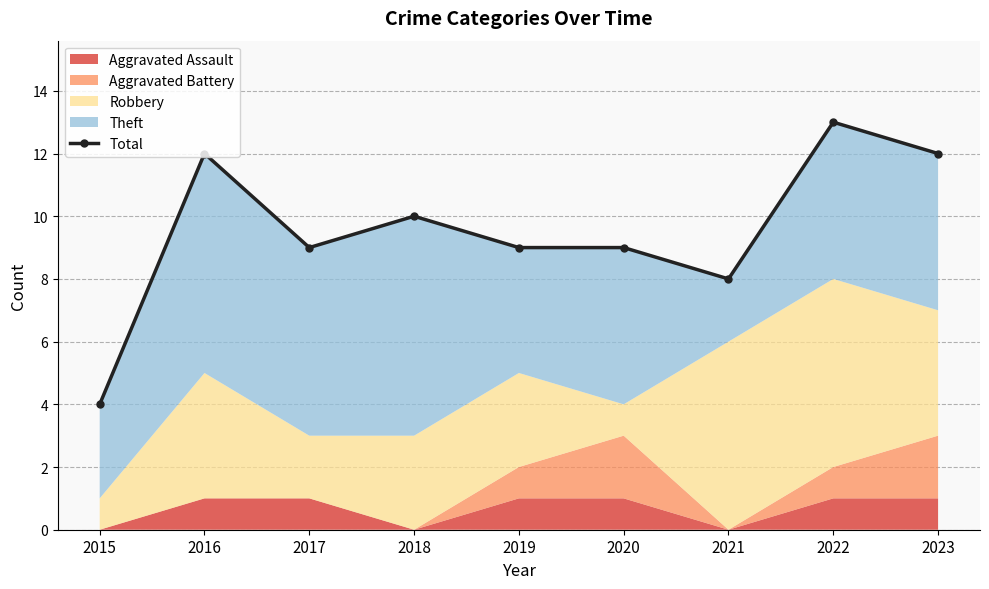

What is the difference between the maximum and minimum values?

9